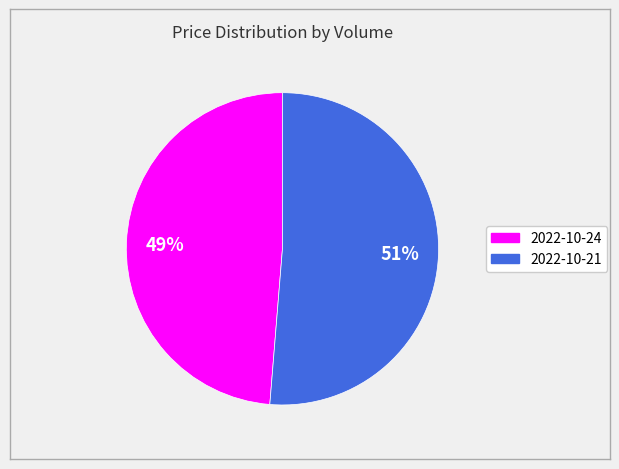

To the nearest percent, what is the combined percentage of 2022-10-24 and 2022-10-21?

100%